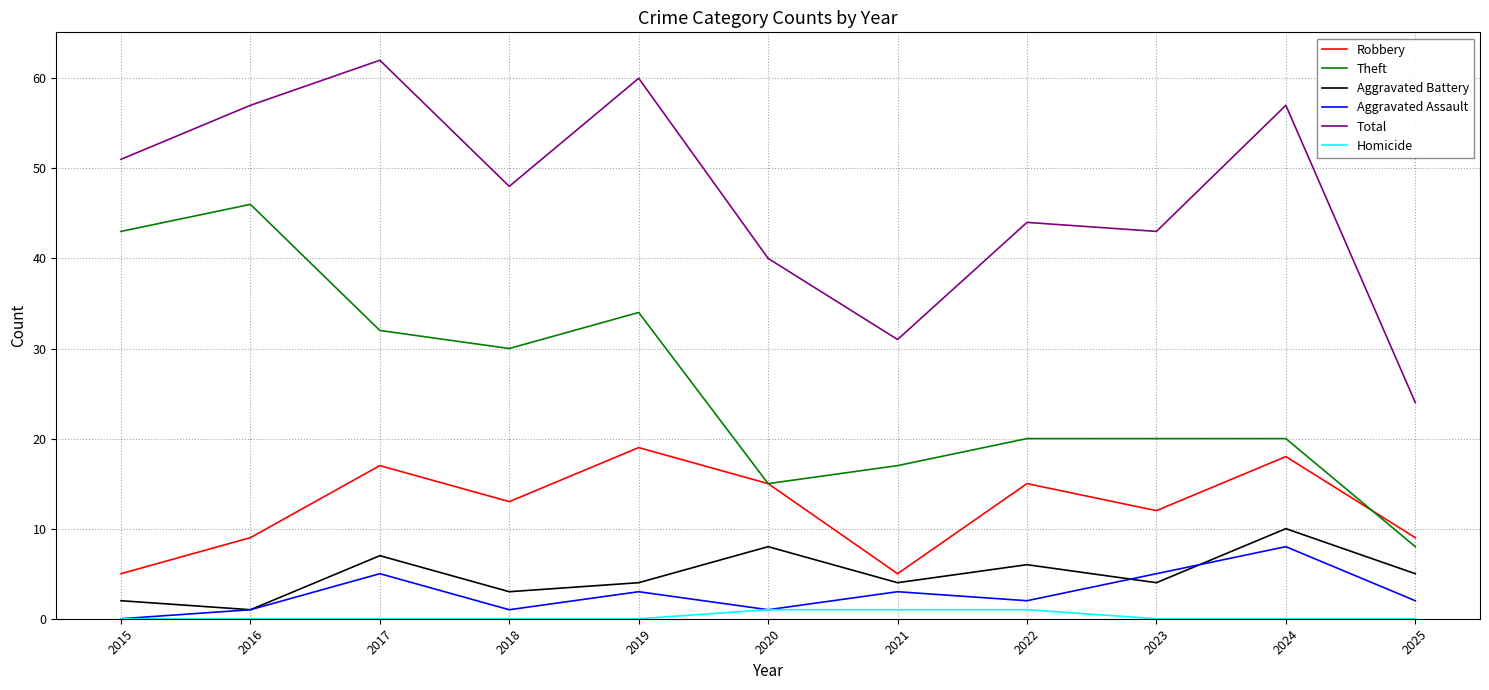

Between 2015 and 2025, which series saw the biggest shift?

Theft